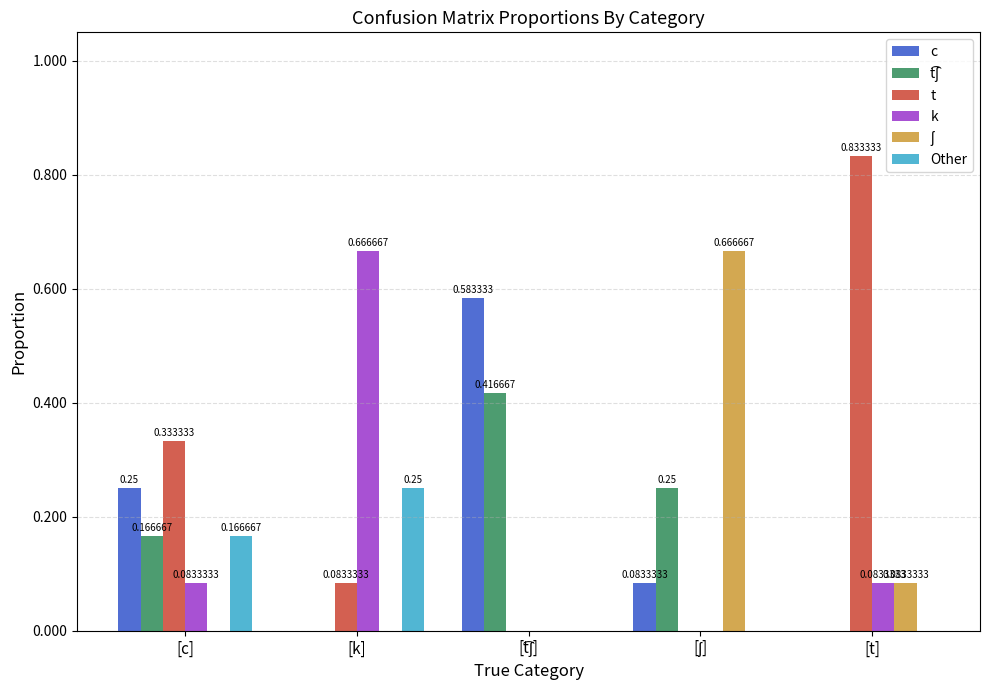

What is the total value across all series at [k]?

1.0